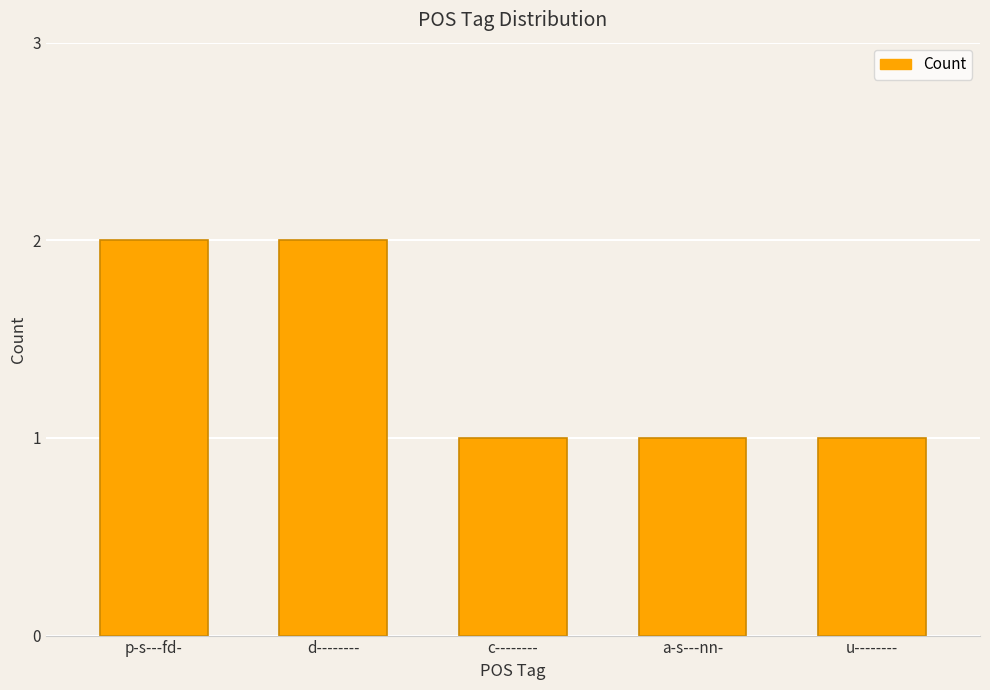

Approximately how many times larger is the value at u-------- compared to a-s---nn-?

1.0